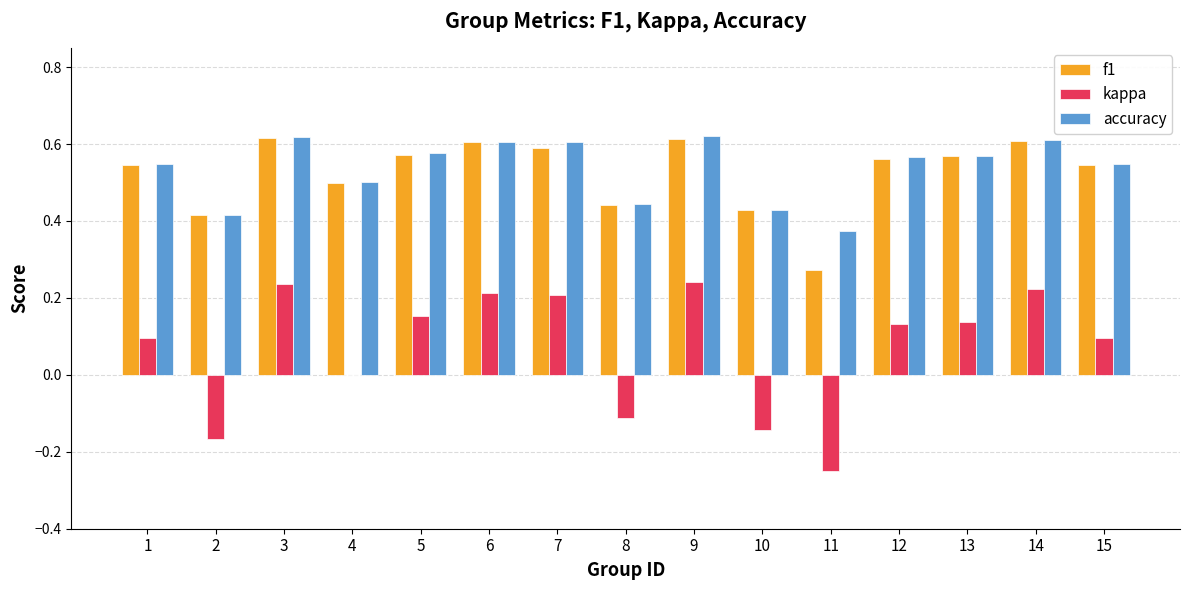

The value of f1 at 4 is 0.5. True or false?

True